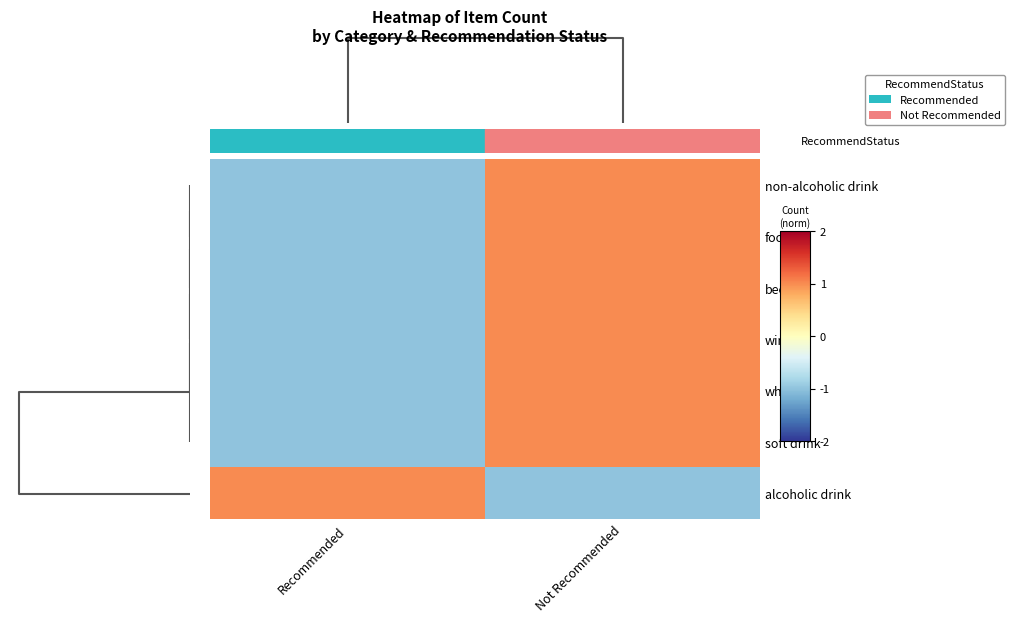

Reading right to left, what are all the values shown in this chart?

non-alcoholic drink: Not Recommended=1	Recommended=-1
food: Not Recommended=1	Recommended=-1
beer: Not Recommended=1	Recommended=-1
wine: Not Recommended=1	Recommended=-1
whiskey: Not Recommended=1	Recommended=-1
soft drink: Not Recommended=1	Recommended=-1
alcoholic drink: Not Recommended=-1	Recommended=1